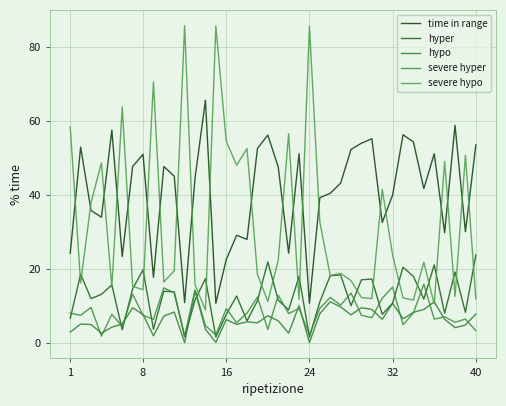

Does the chart display data point markers on the line(s)?

No